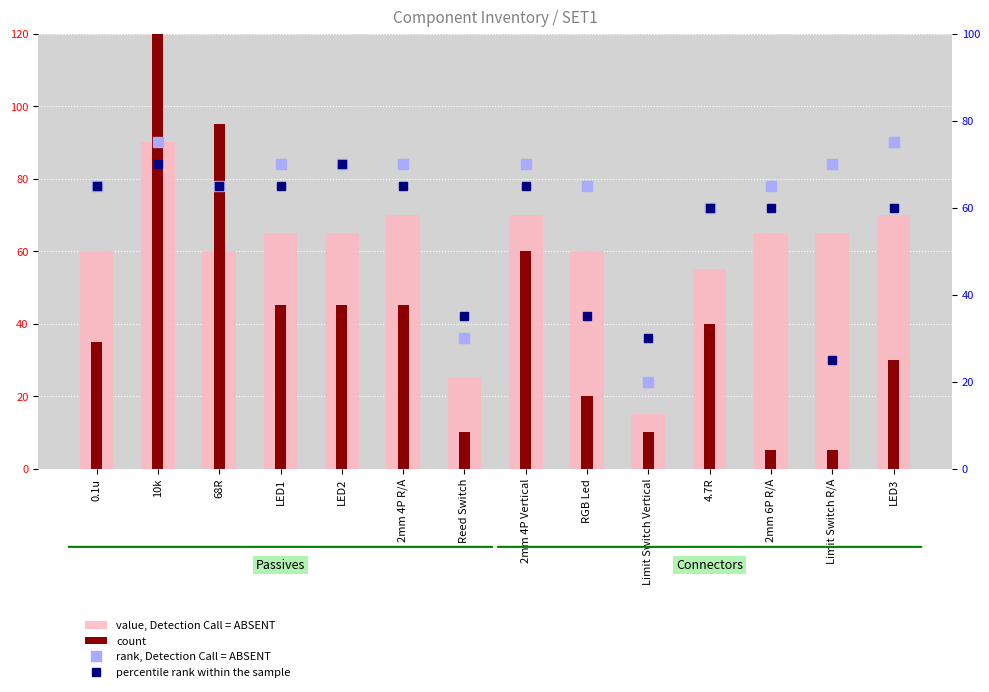

At which label does rank, Detection Call = ABSENT first exceed 70?

10k